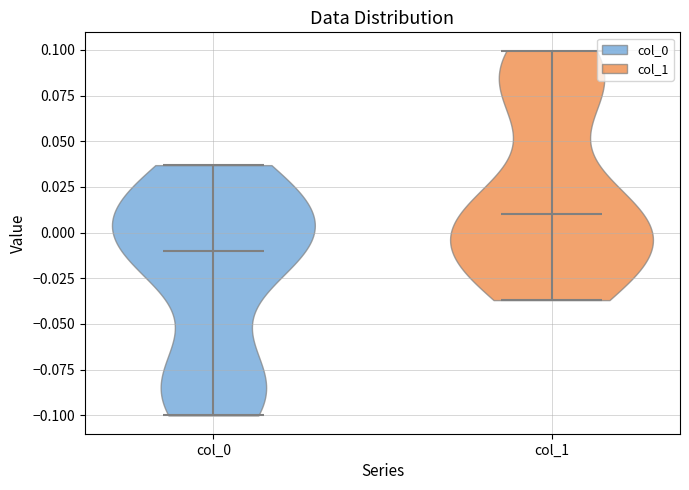

Which violin has the highest median line?

col_1